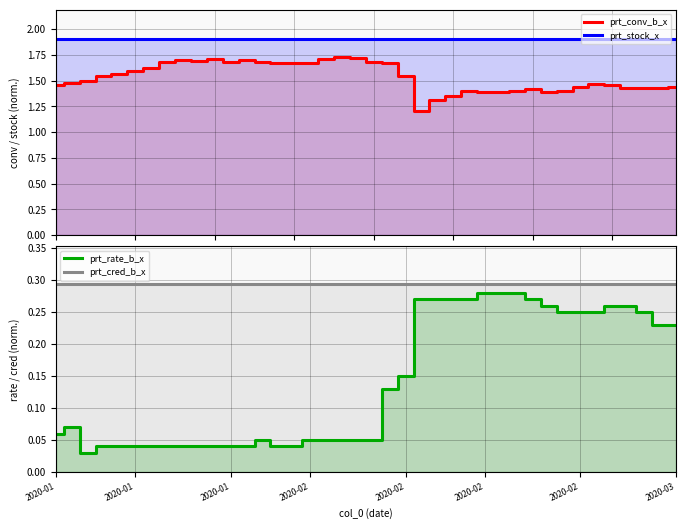

True or false: prt_conv_b_x and prt_stock_x intersect in this chart.

False